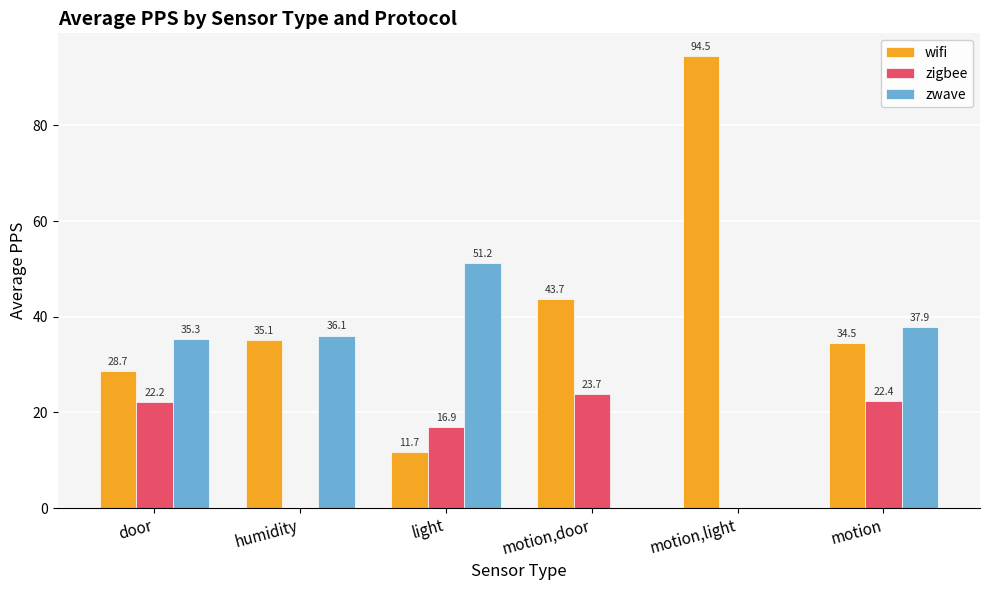

What is the difference between the zwave values at motion,door and light?

51.2